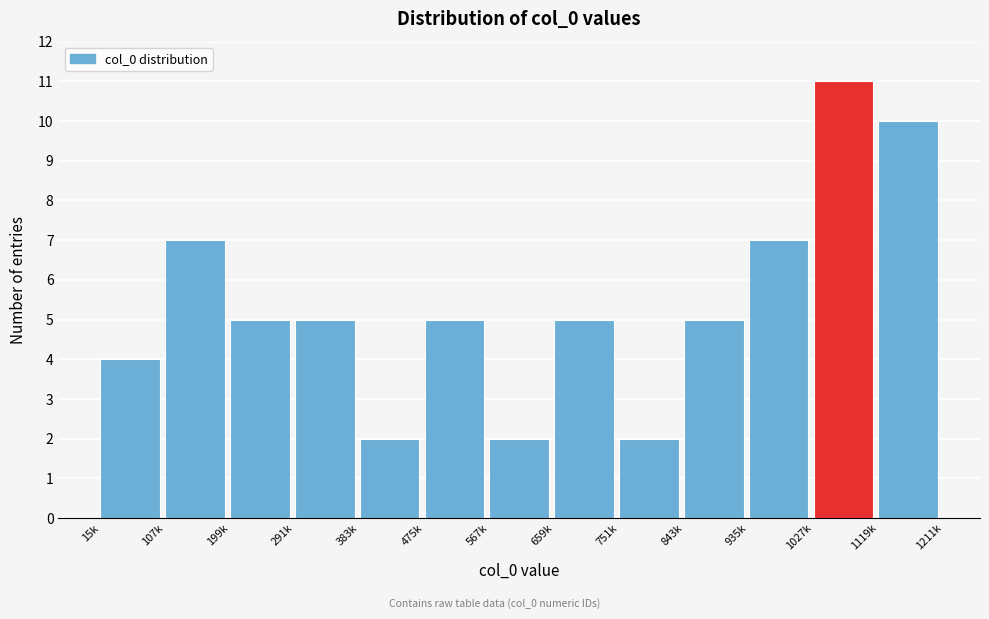

Reading left to right, list all the values displayed in this chart.

15k=4	107k=7	199k=5	291k=5	383k=2	475k=5	567k=2	659k=5	751k=2	843k=5	935k=7	1027k=11	1119k=10